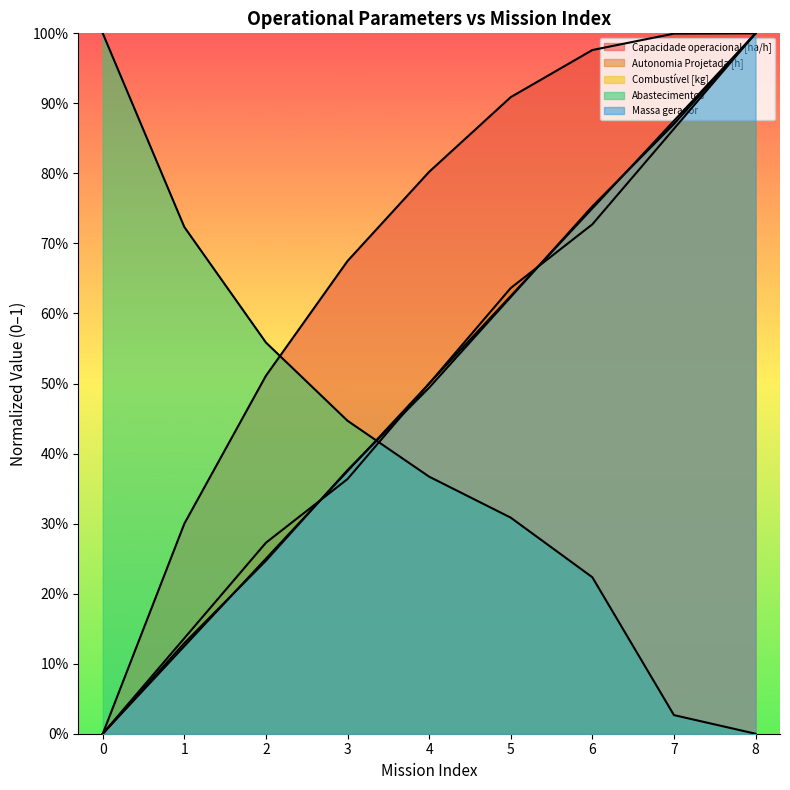

List the labels in order of Autonomia Projetada [h] value, largest first.

8, 7, 6, 5, 4, 3, 2, 1, 0